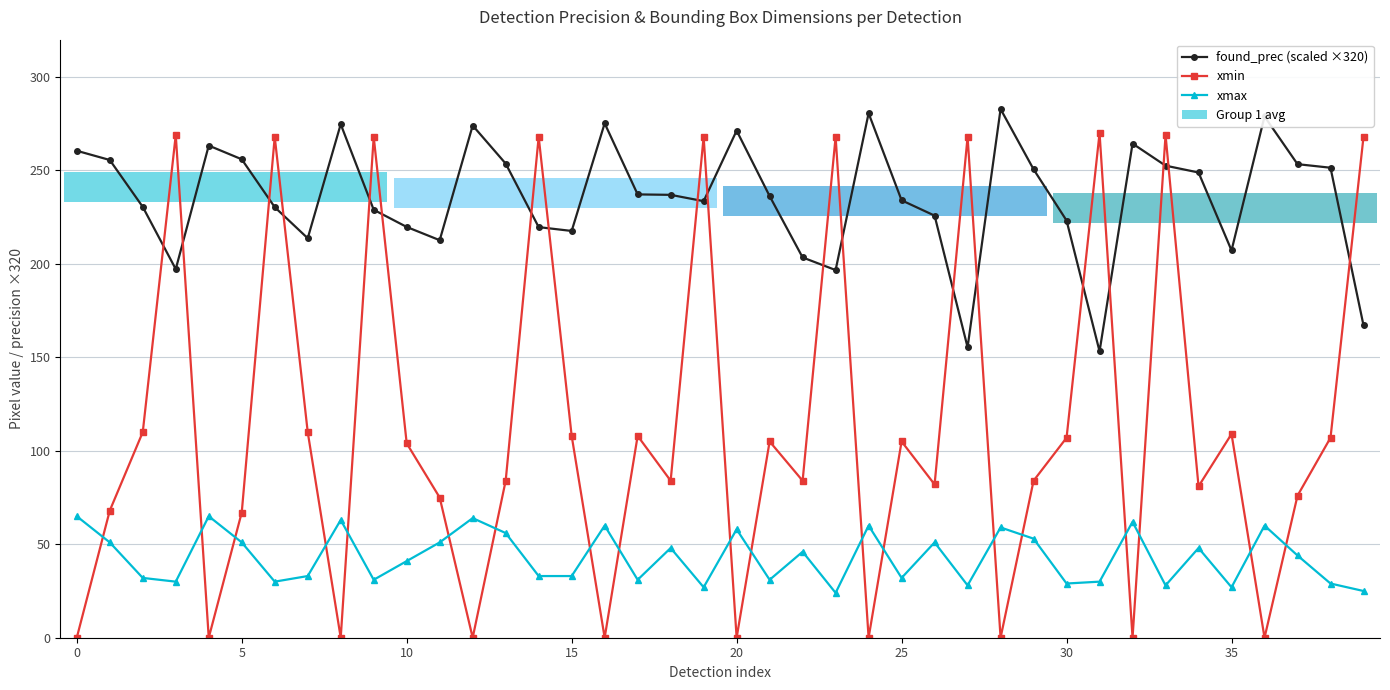

True or false: found_prec (scaled ×320) and xmax cross at least once.

False